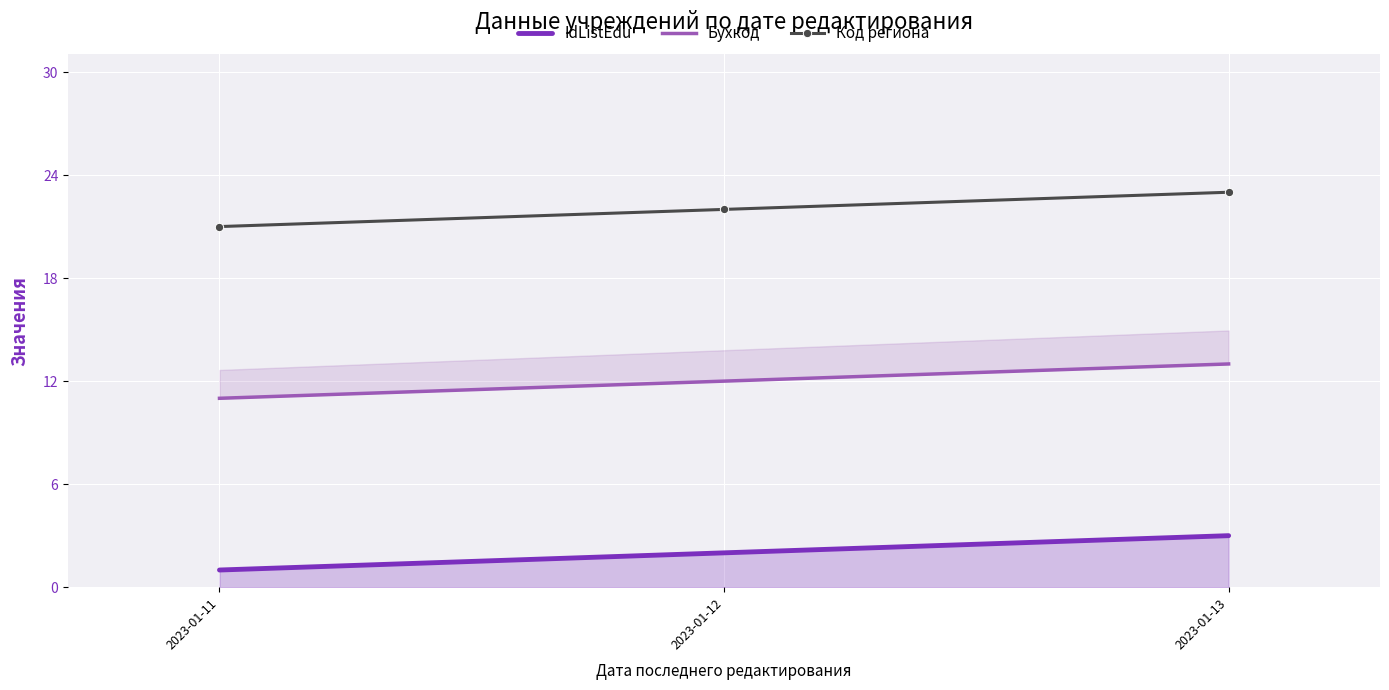

List the series in order of their peak value, lowest first.

IdListEdu, Бухкод, Код региона